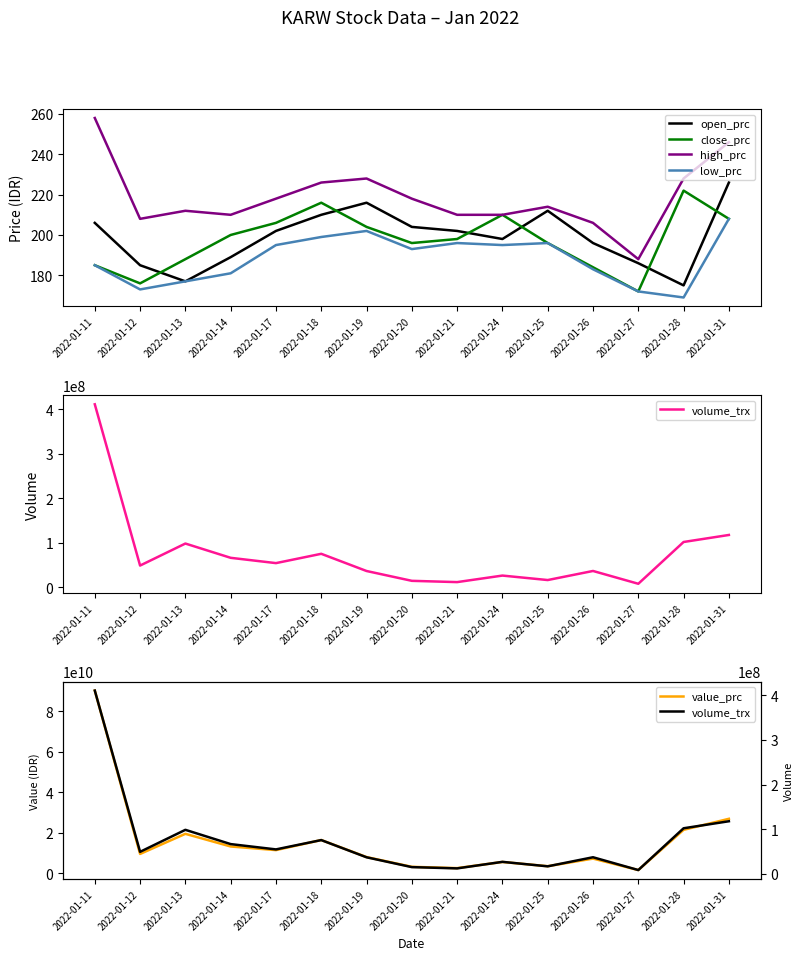

True or false: high_prc and low_prc intersect in this chart.

False